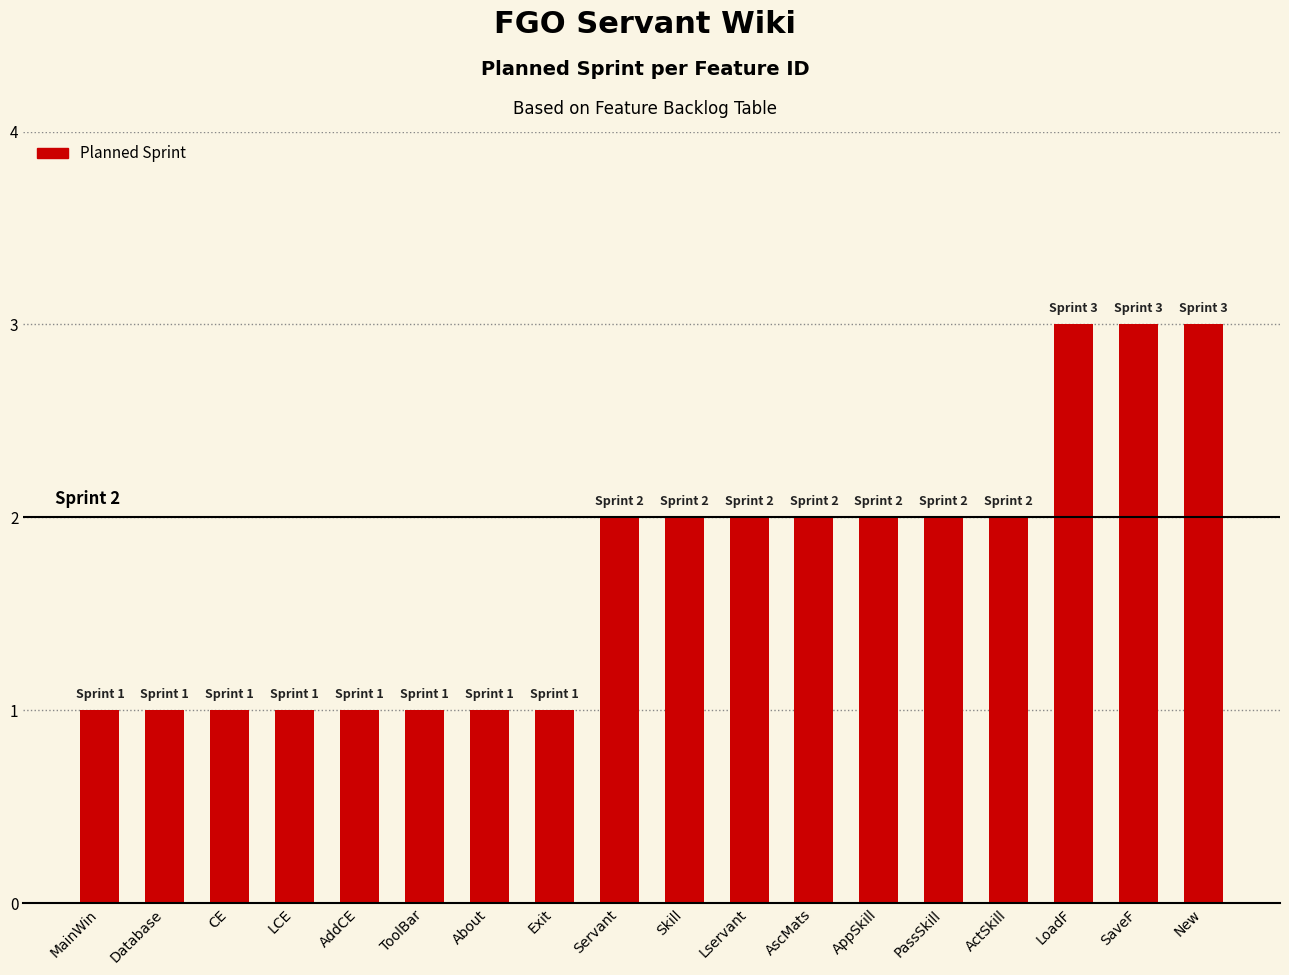

True or false: the data shows 1 at AddCE.

True